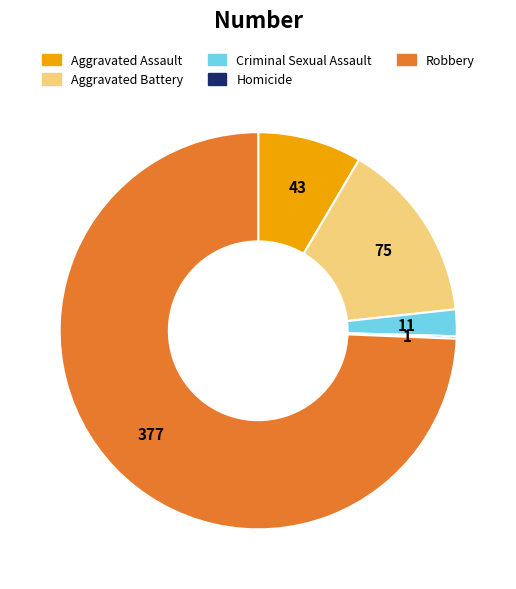

True or false: Aggravated Battery accounts for 15% of the total.

True